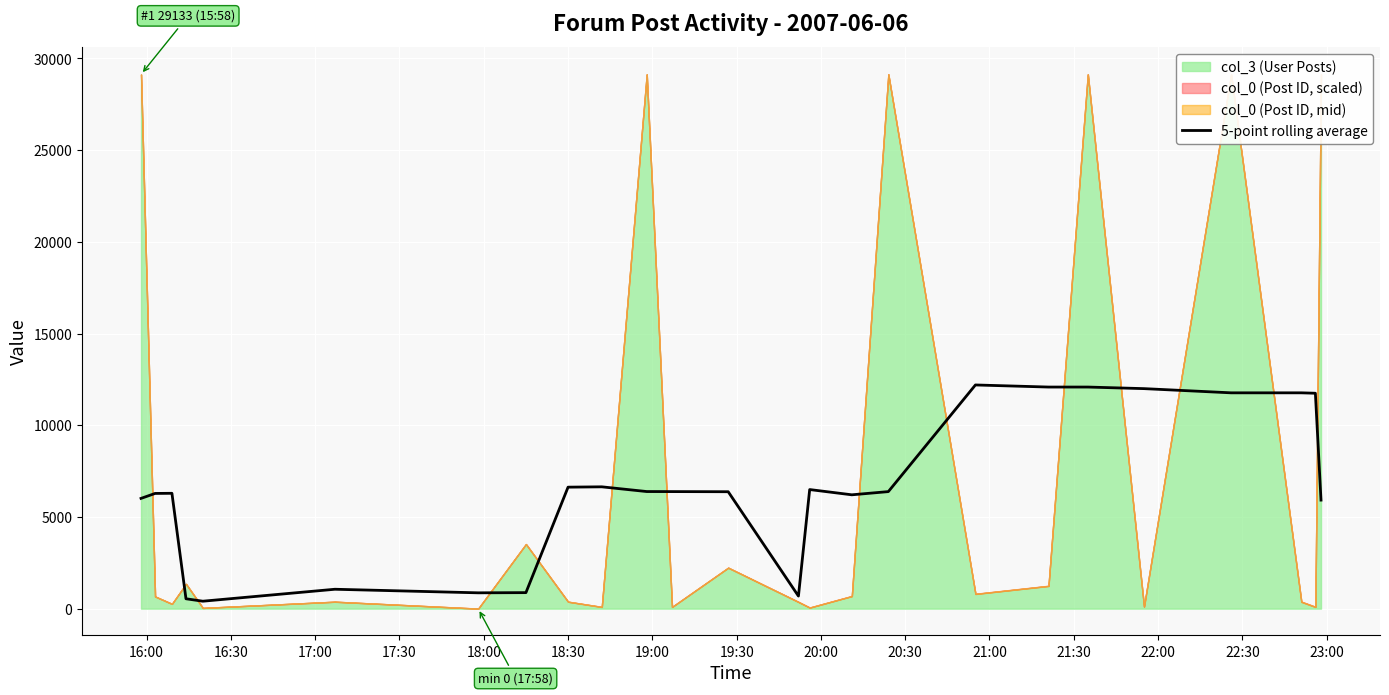

Reading left to right, transcribe all the data shown in this chart.

6011.8	6282.0	6289.8	538.6	405.6	1057.4	862.6	873.2	6624.4	6642.8	6385.2	6382.6	6375.4	685.4	6493.6	6207.4	6382.0	12197.4	12083.2	12083.2	11997.2	11768.2	11768.2	11745.8	5919.2